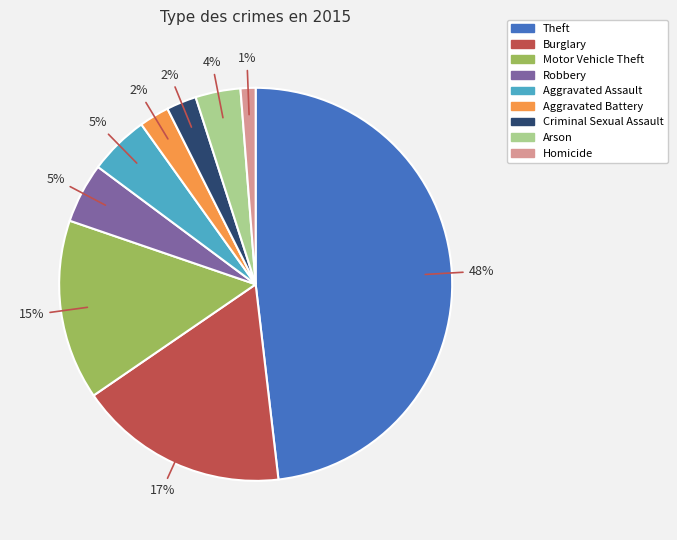

To the nearest percent, what is the average slice percentage?

11%